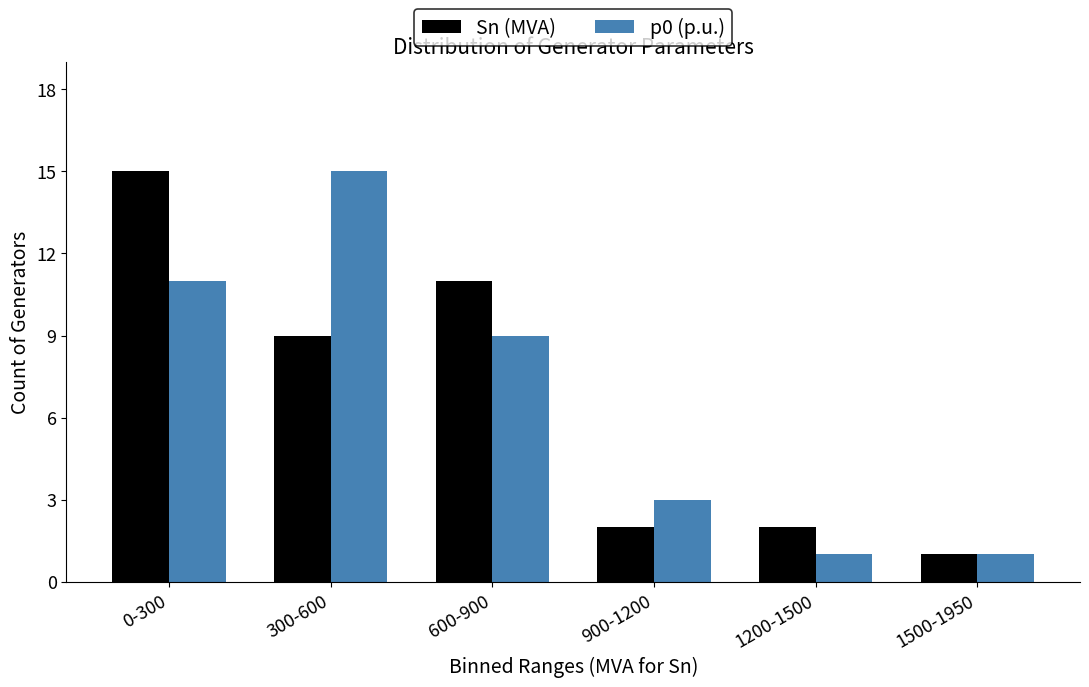

Reading left to right, list all the values displayed in this chart.

Sn (MVA): 15	9	11	2	2	1
p0 (p.u.): 11	15	9	3	1	1